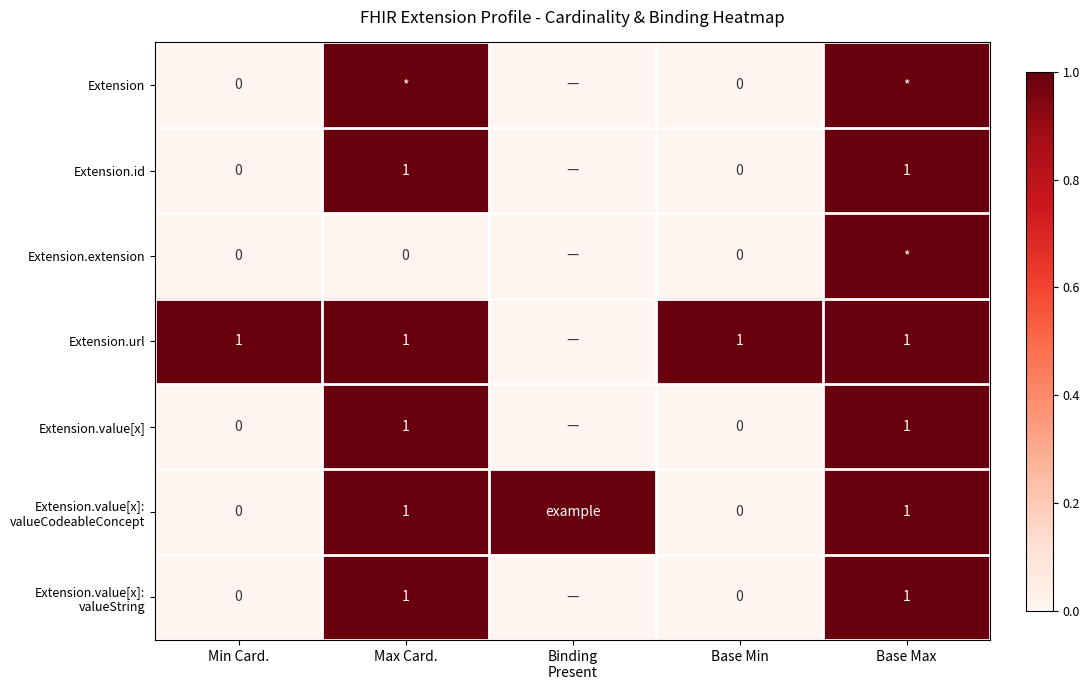

Is it true that Extension.value[x] equals 1 at Max Card.?

True